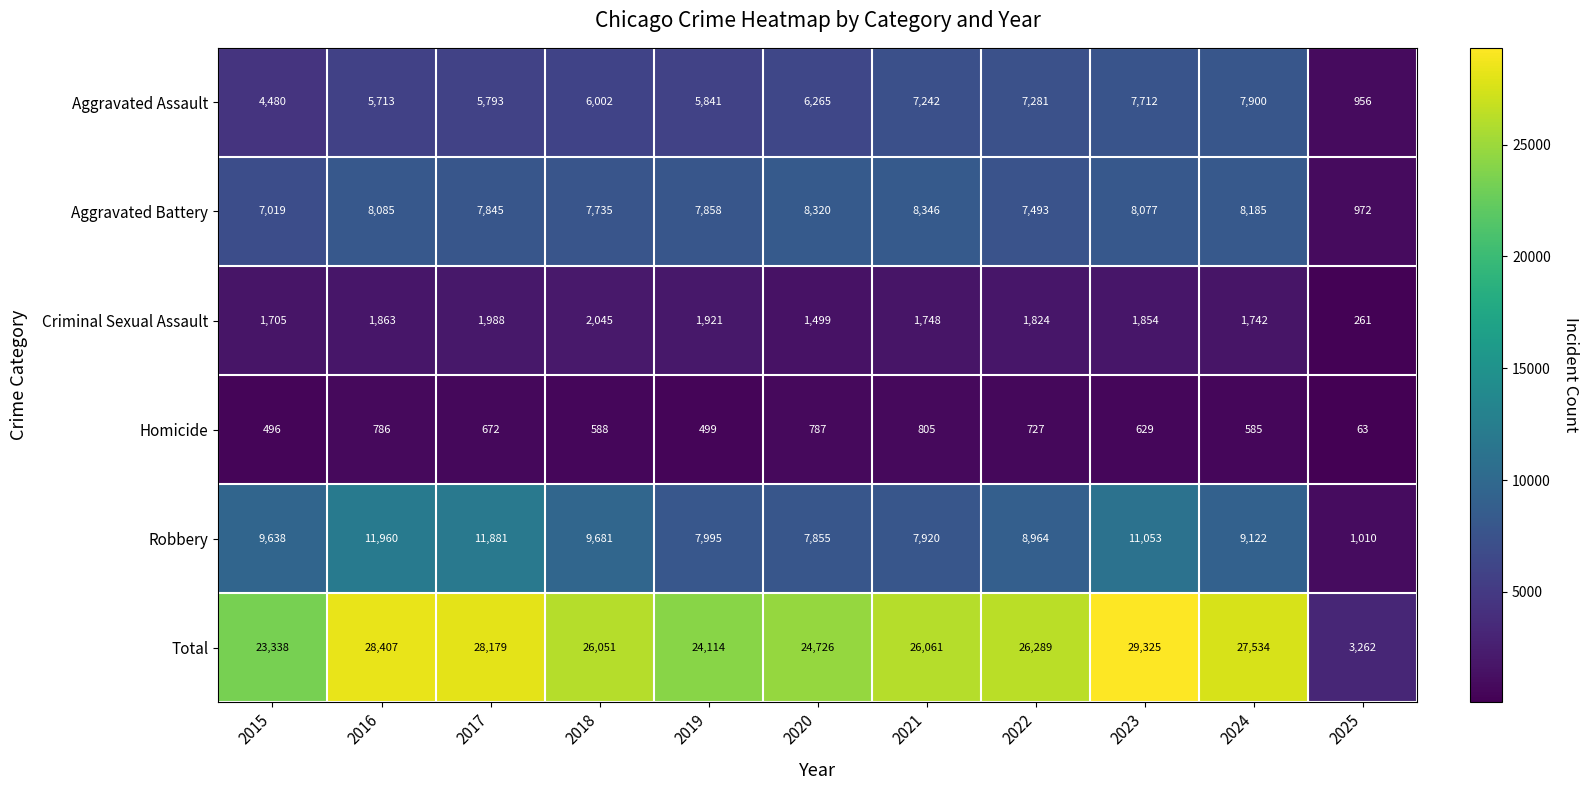

Where does the Homicide series first go above 629?

2016